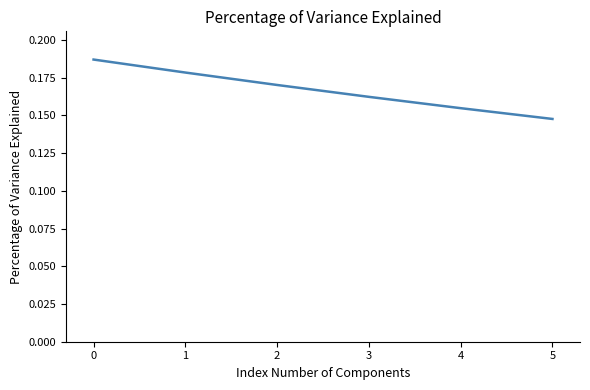

What is the sum of the values at 5 and 3?

0.3